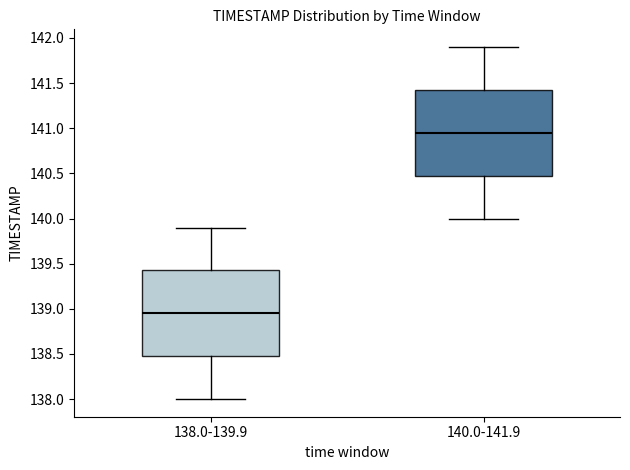

Reading left to right, transcribe this box plot: for each box, give where its median line is, the range the box spans, and where its two whiskers end, as read against the y-axis. The values are not printed on the chart, so give them approximately, as read against the axis.

138.0-139.9: median 138.95, box 138.50 to 139.45, whiskers 138.00 to 139.90
140.0-141.9: median 140.95, box 140.50 to 141.45, whiskers 140.00 to 141.90